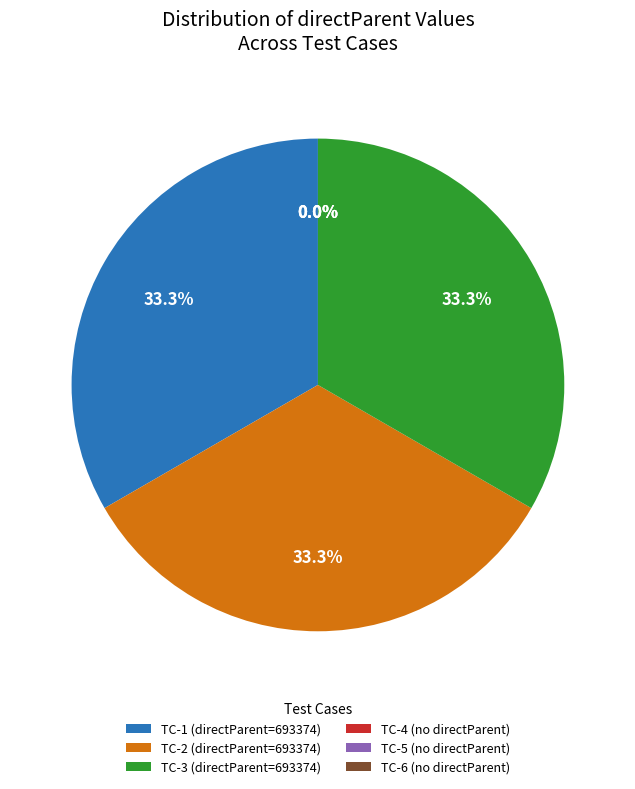

Is there a majority slice in this chart?

No